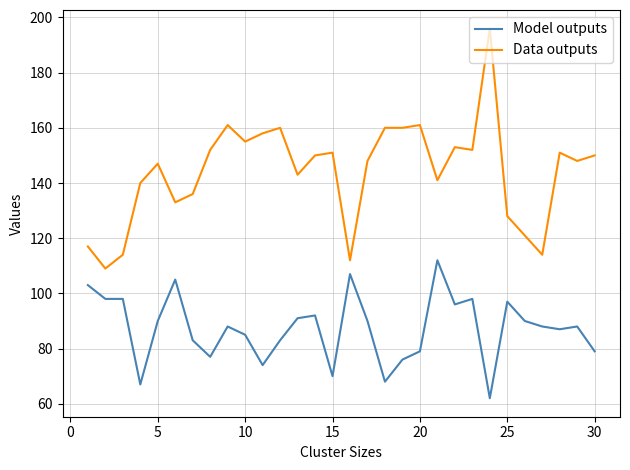

Which series has the largest total across all categories?

Data outputs